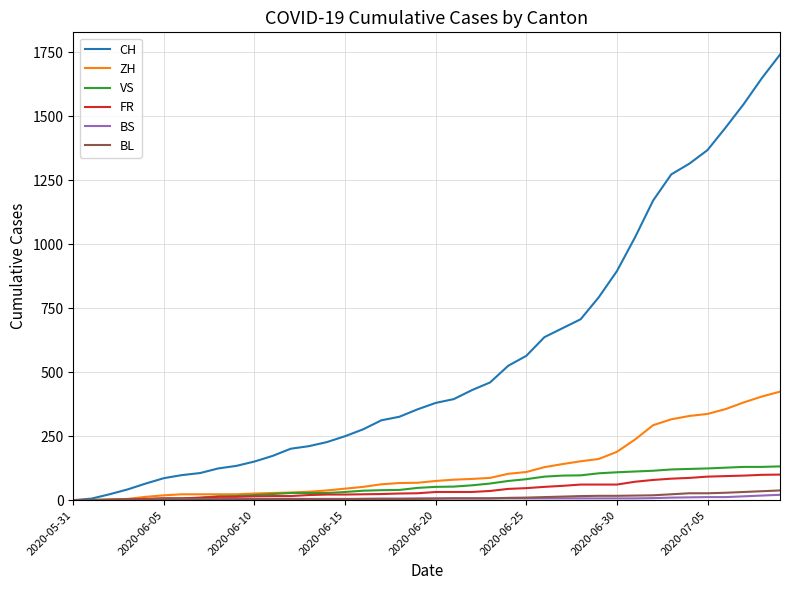

How many values in the FR series are below 32?

20